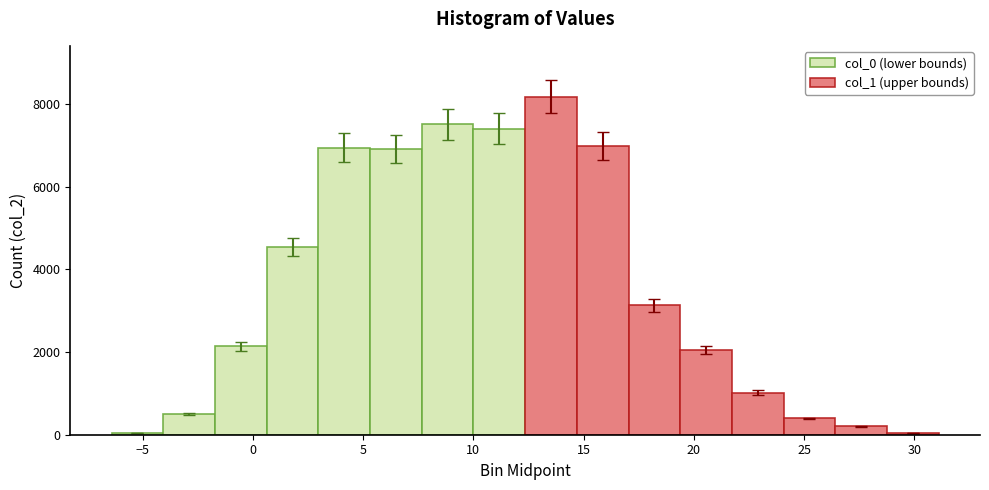

What is the difference between the col_0 (lower bounds) values at 0 and 20?

5378